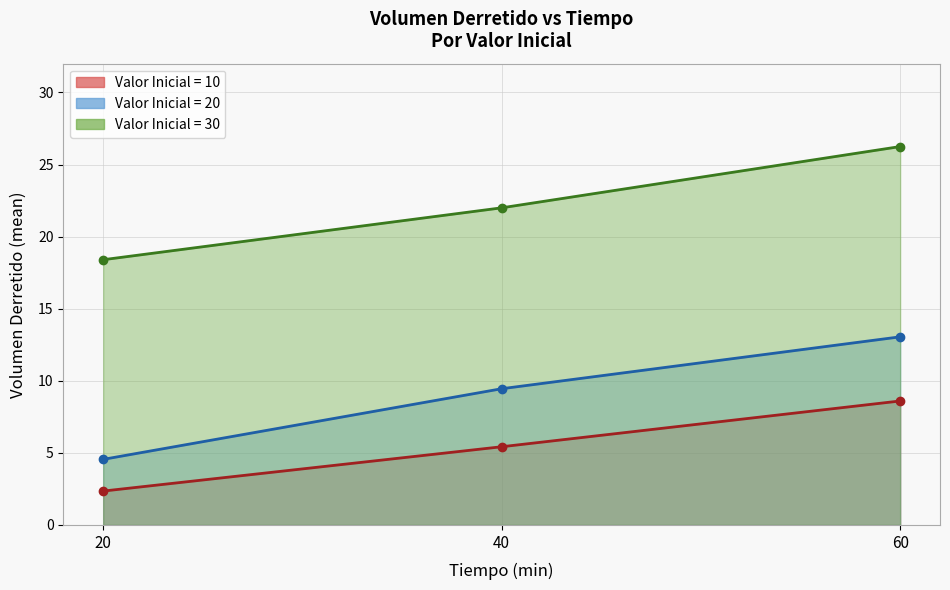

List the series in order of their overall mean, lowest first.

Valor_inicial=10 (Mean Volumen_derretido) (line), Valor_inicial=20 (Mean Volumen_derretido) (line), Valor_inicial=30 (Mean Volumen_derretido) (line)